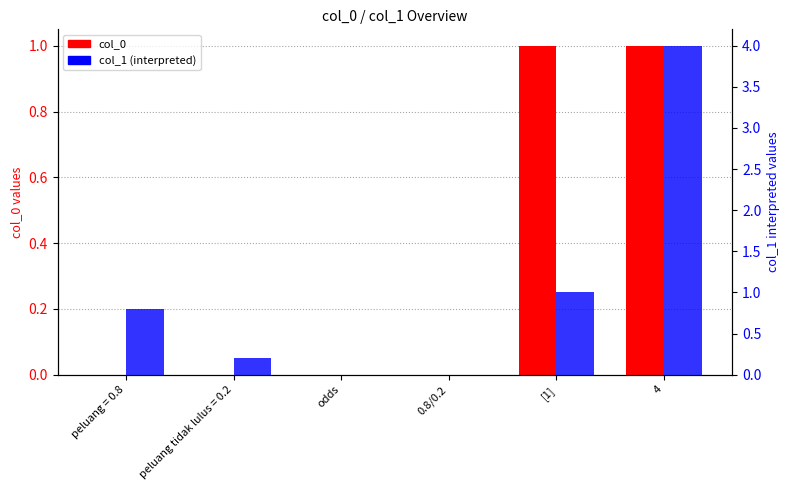

Where is col_1 (interpreted) nearest to the value 2?

[1]